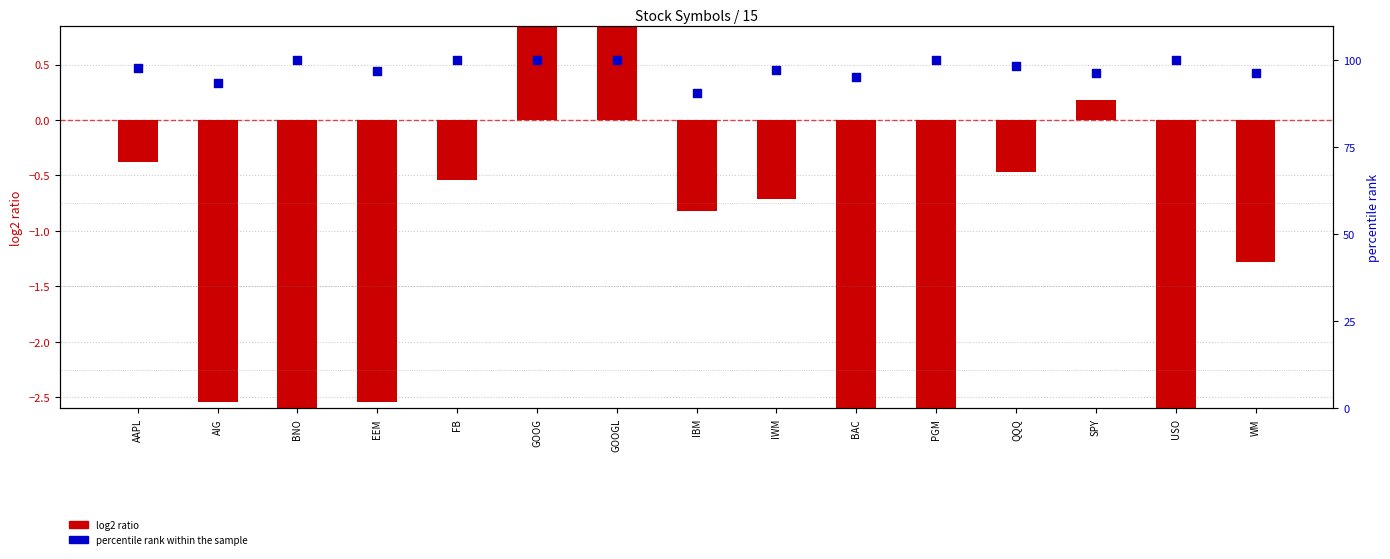

Which series reaches the maximum Y coordinate?

percentile rank within the sample